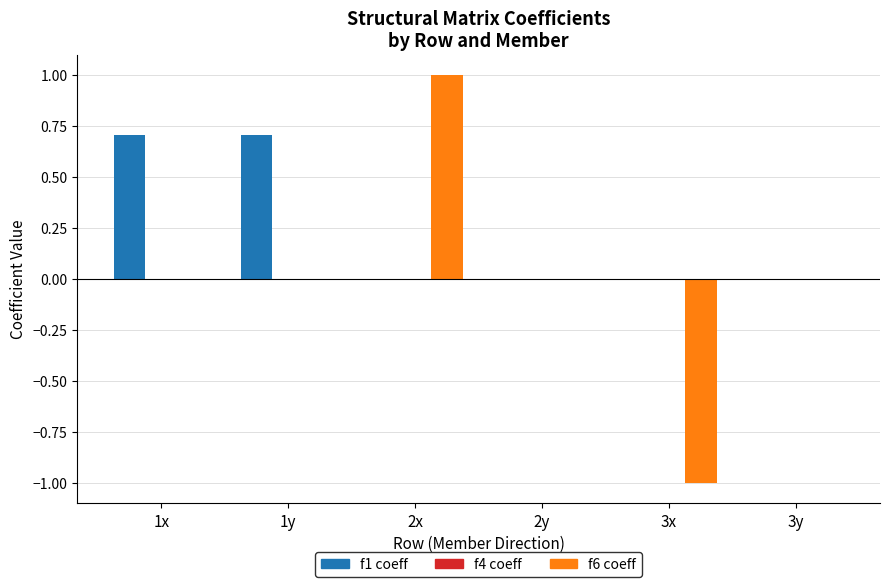

Which series changed the most between 1y and 3x?

f6 coeff